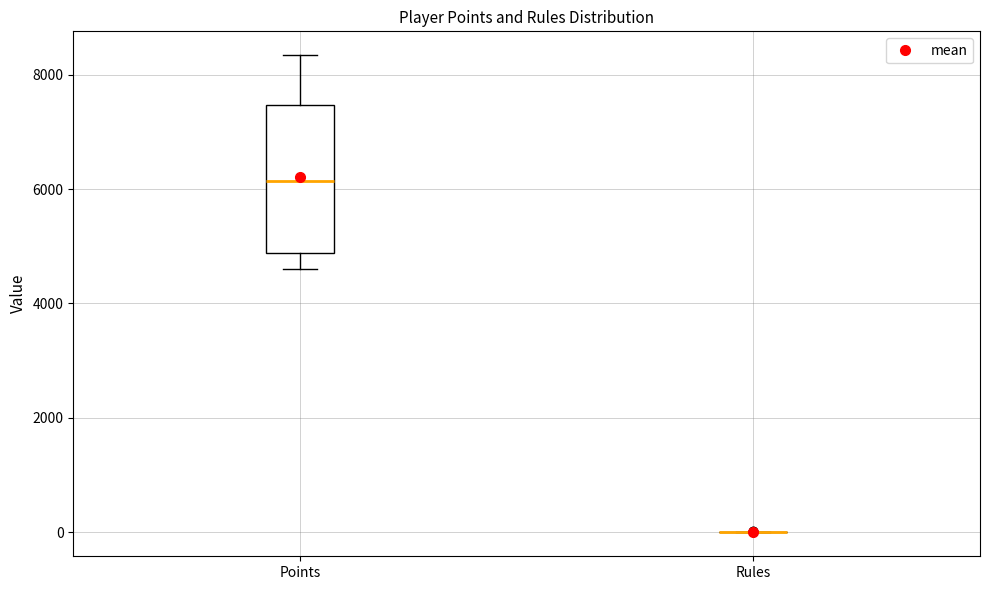

Reading left to right, transcribe this box plot: for each box, give where its median line is, the range the box spans, and where its two whiskers end, as read against the y-axis. The values are not printed on the chart, so give them approximately, as read against the axis.

Points: median 6200, box 4800 to 7400, whiskers 4600 to 8400
Rules: box collapsed to a line at 0, whiskers 0 to 0